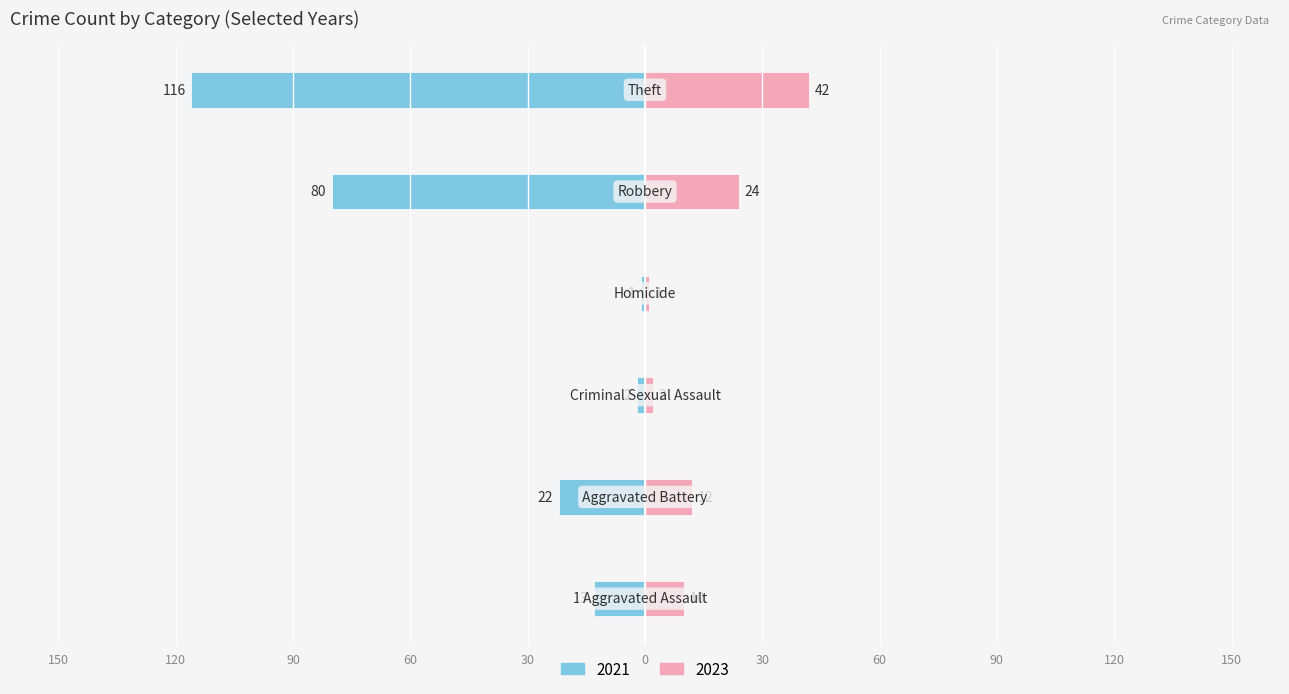

What is the label of the 6th bar from the left?

Theft